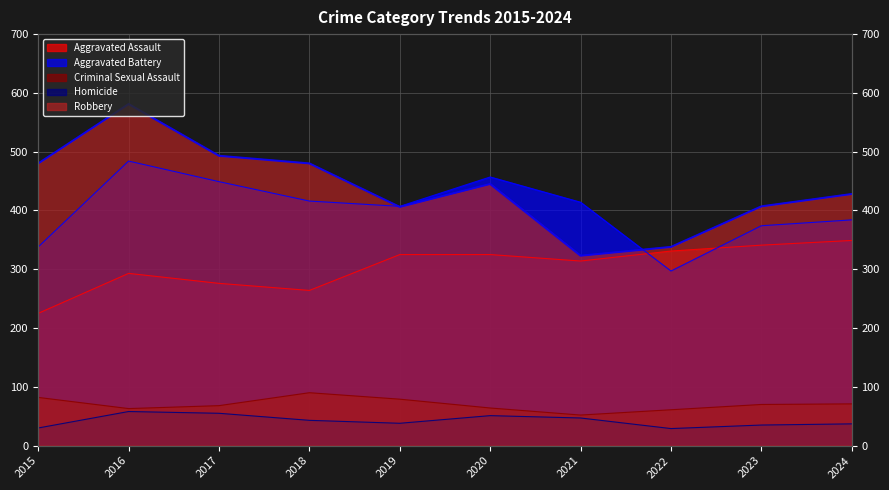

Where do Aggravated Assault and Aggravated Battery first cross each other?

2021 and 2022